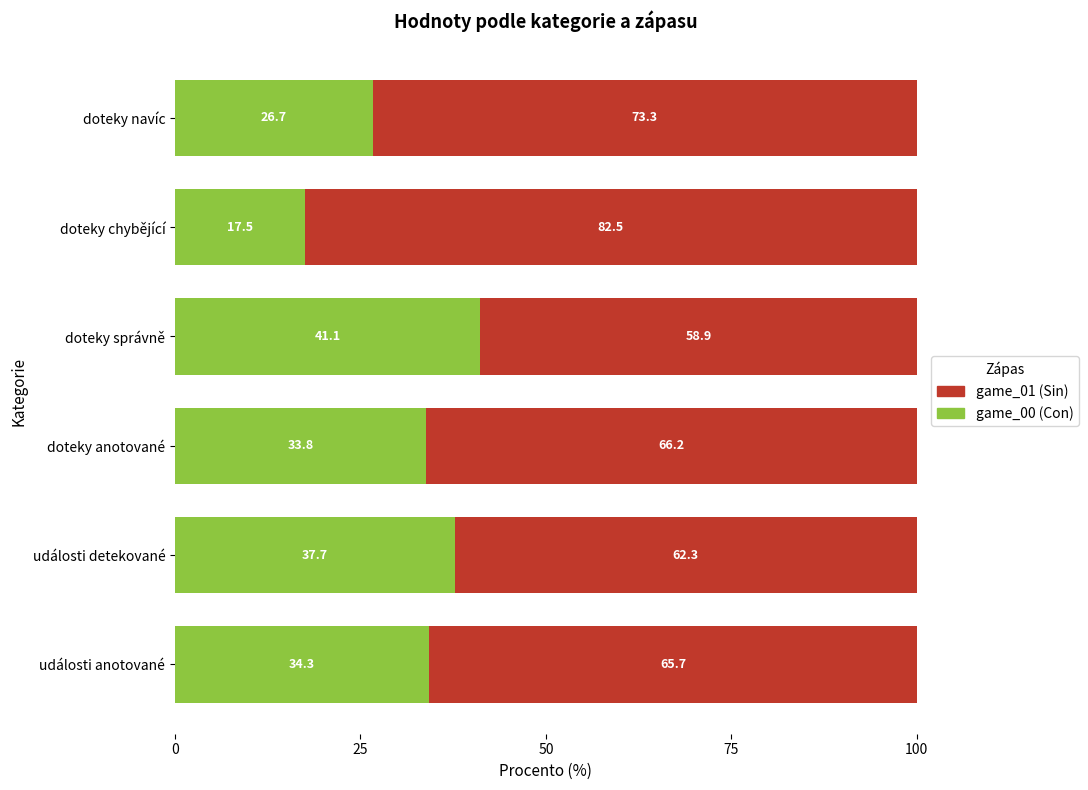

True or false: game_00 (Con) has a value of 46.4 at události anotované.

False